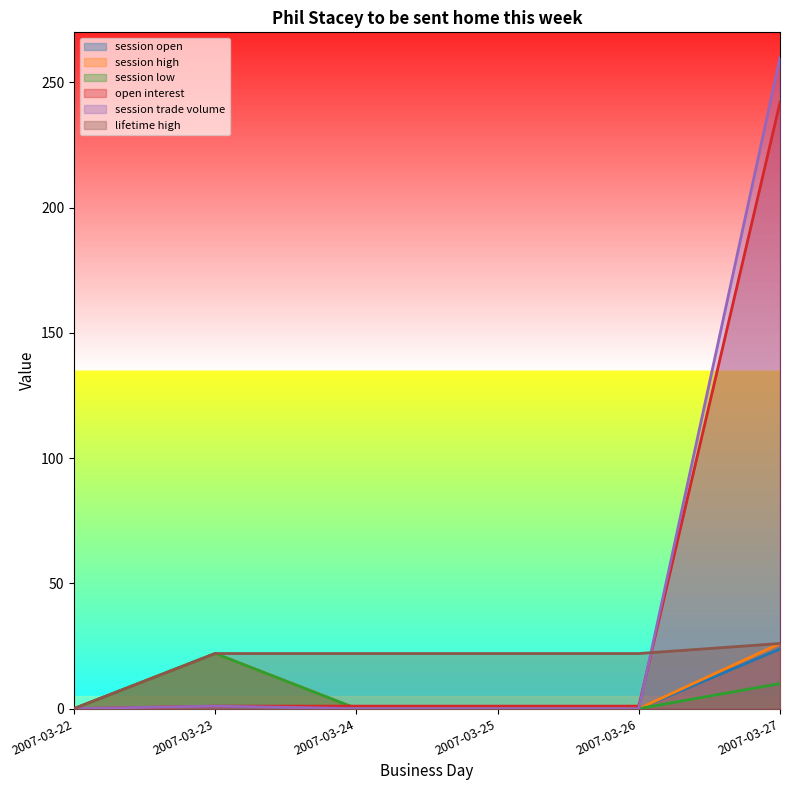

Is it true that lifetime high equals 16.5 at 2007-03-22?

False